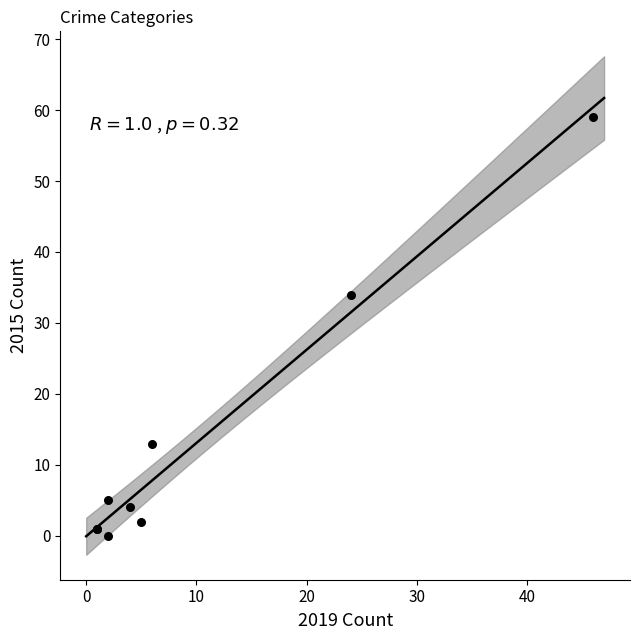

What Y value in the scatter plot is closest to 29?

34